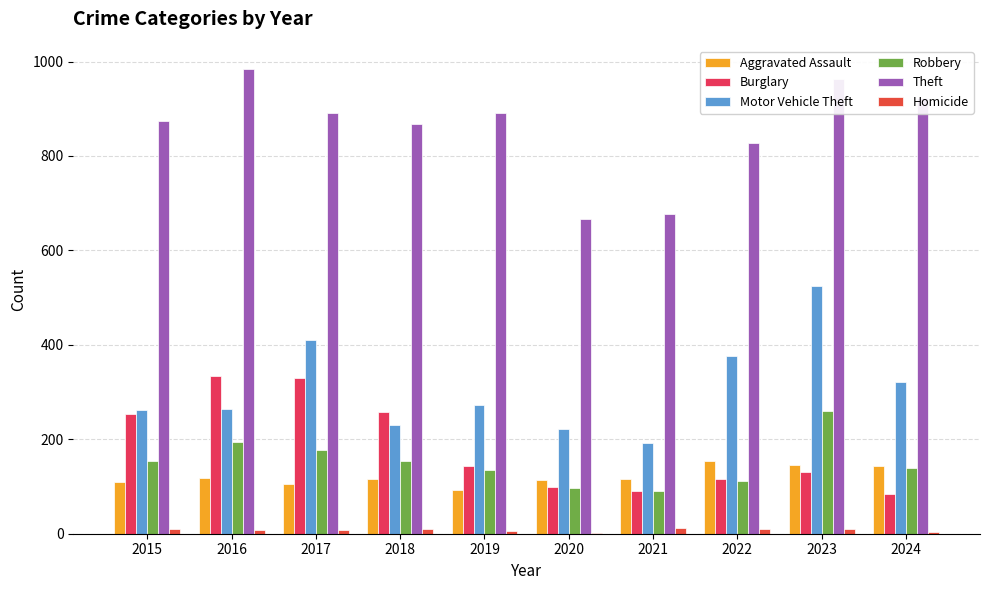

What is the spread (max minus min) of values at 2016?

977